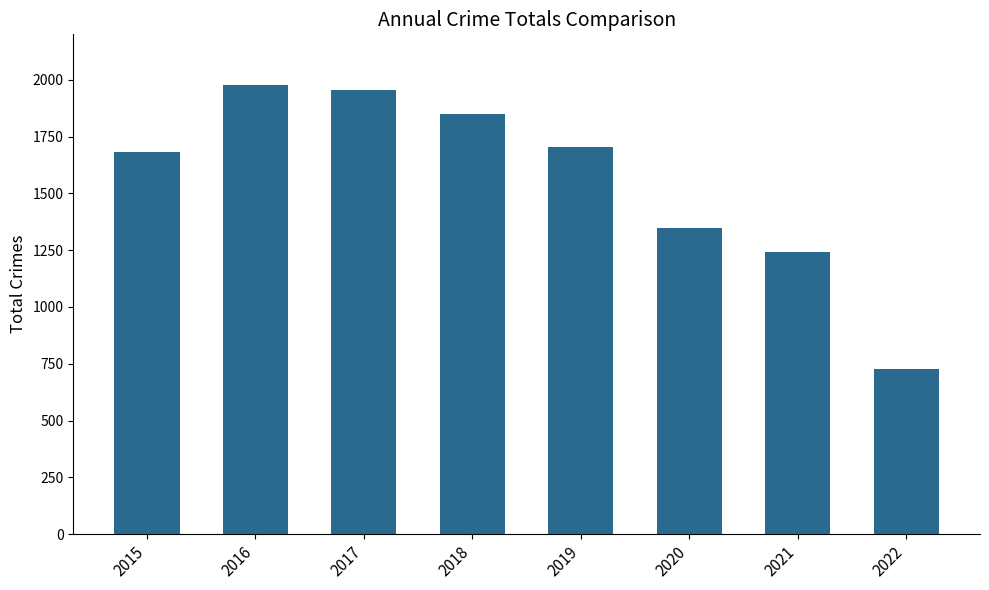

Reading left to right, list all the values displayed in this chart.

2015=1683	2016=1975	2017=1956	2018=1848	2019=1702	2020=1348	2021=1243	2022=728